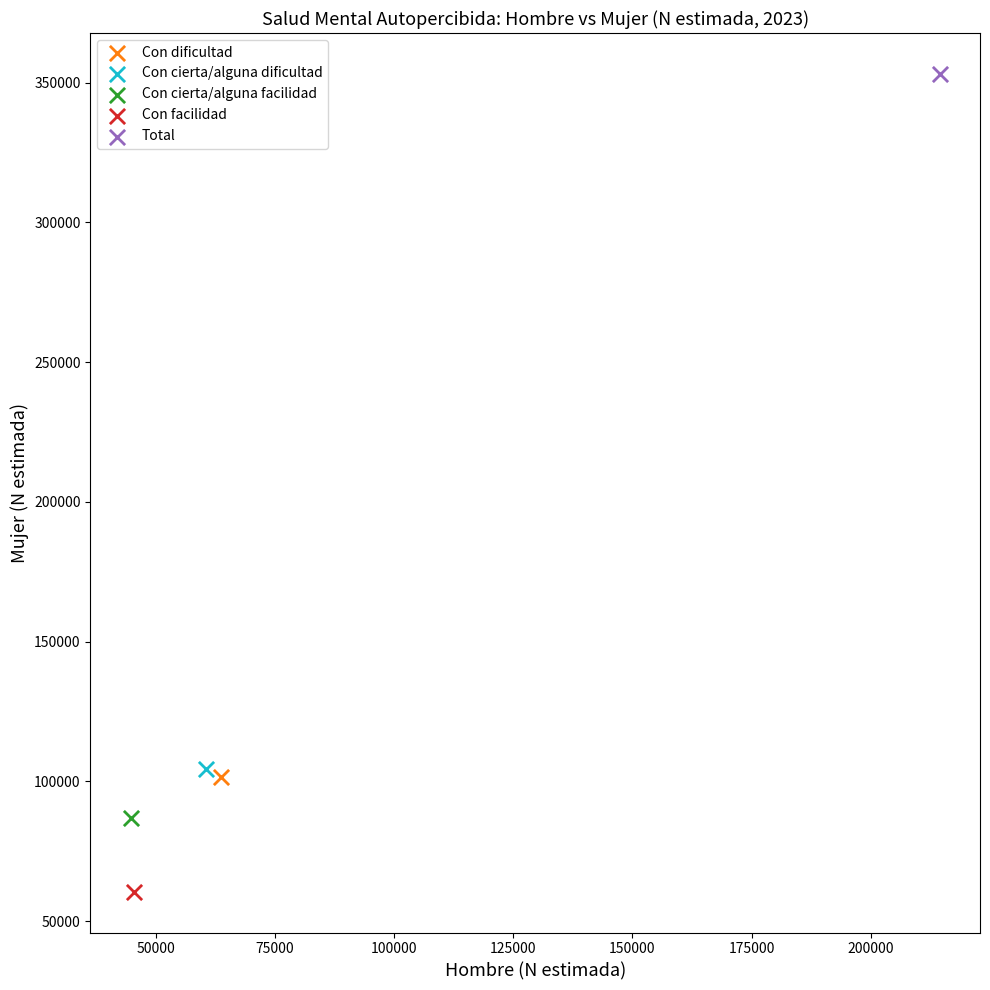

What are all the series names shown in the legend?

Con dificultad, Con cierta/alguna dificultad, Con cierta/alguna facilidad, Con facilidad, Total